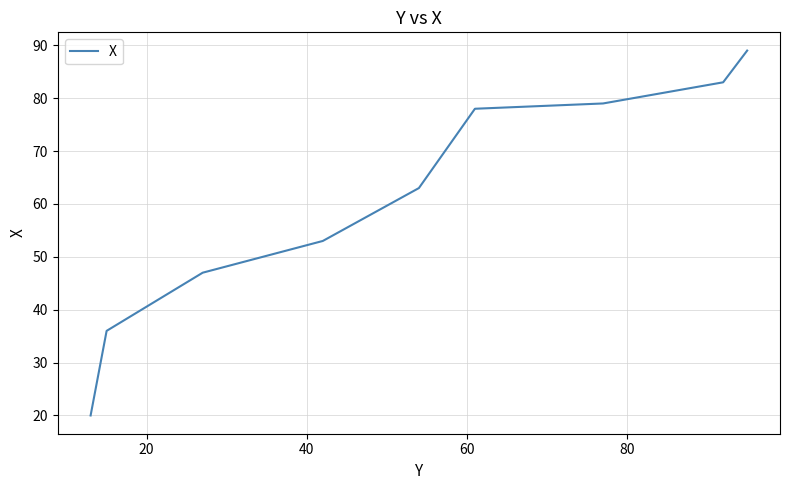

What is the maximum value shown in the chart?

89